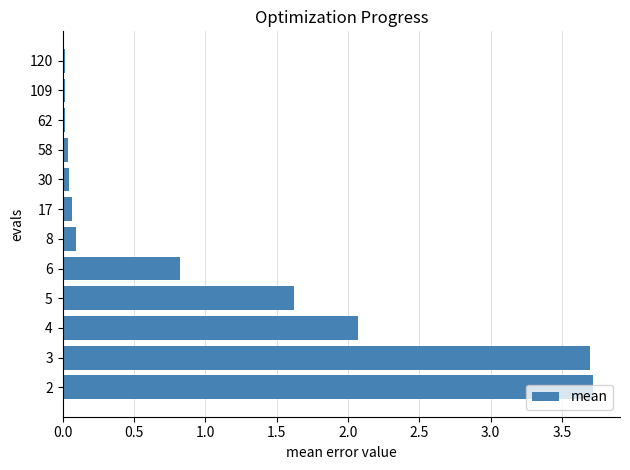

True or false: the data shows 2.1 at 4.

True